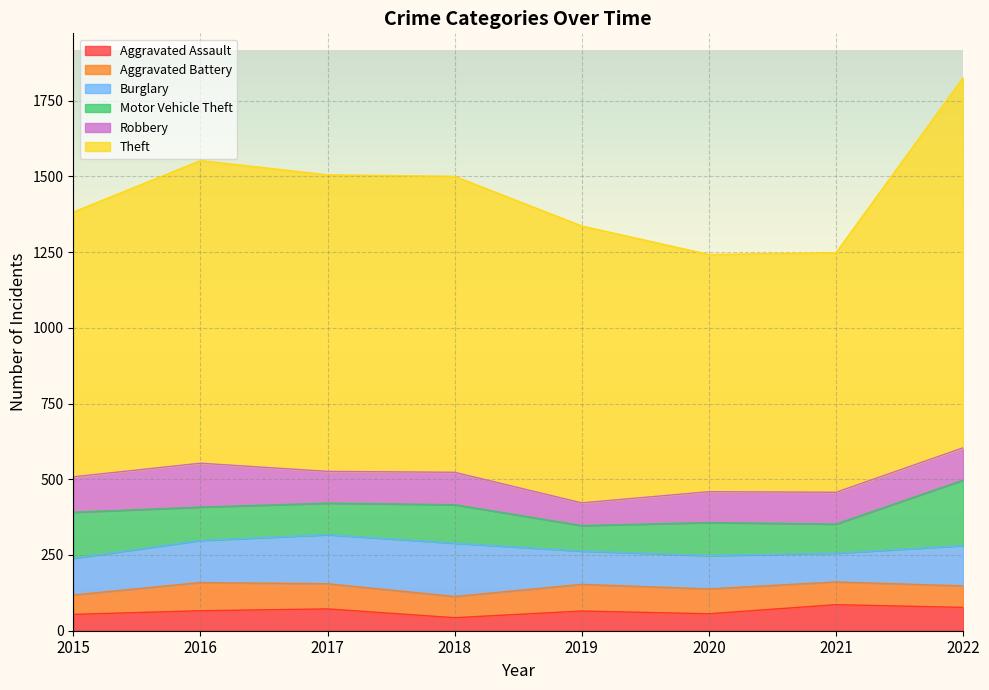

How many distinct data groups are displayed?

6